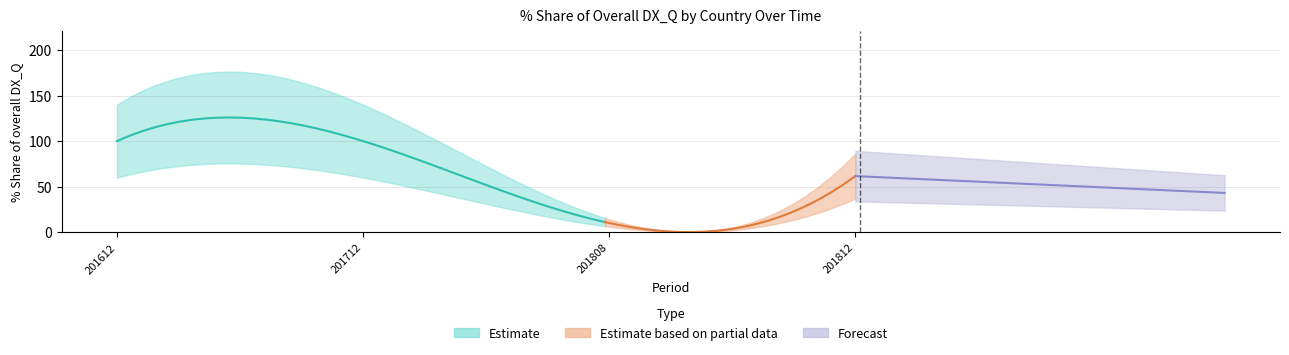

True or false: 201808_% Share has a value of 4.1 at INDONESIA.

False